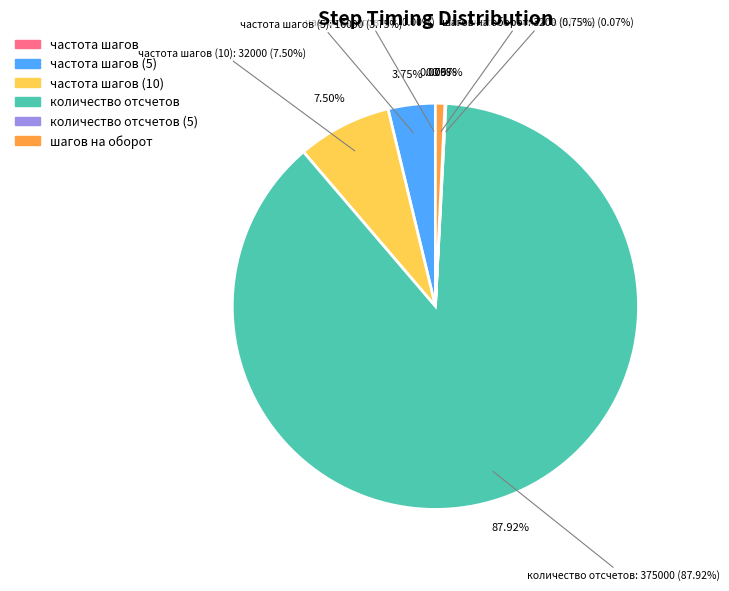

What is the change in value from частота шагов (10) to количество отсчетов (5)?

-31687.5